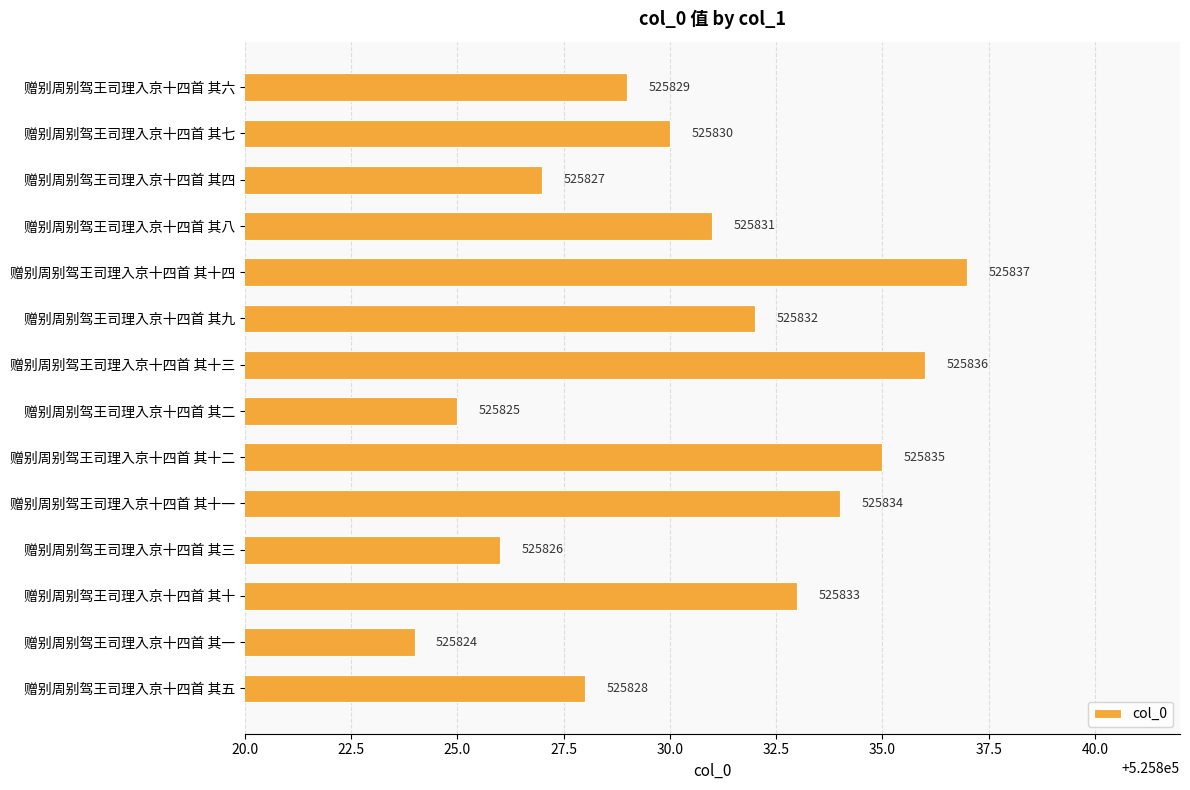

Which has a higher value, 赠别周别驾王司理入京十四首 其九 or 赠别周别驾王司理入京十四首 其三?

赠别周别驾王司理入京十四首 其九